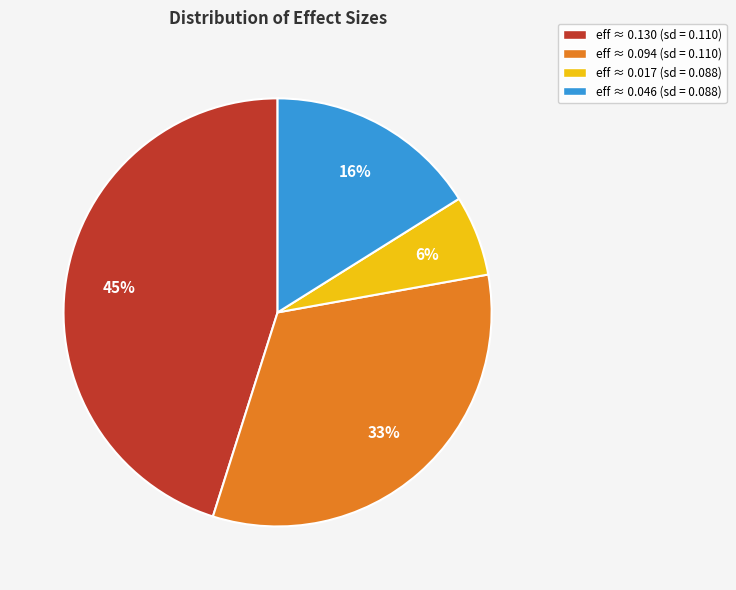

Count the number of slices in the pie.

4